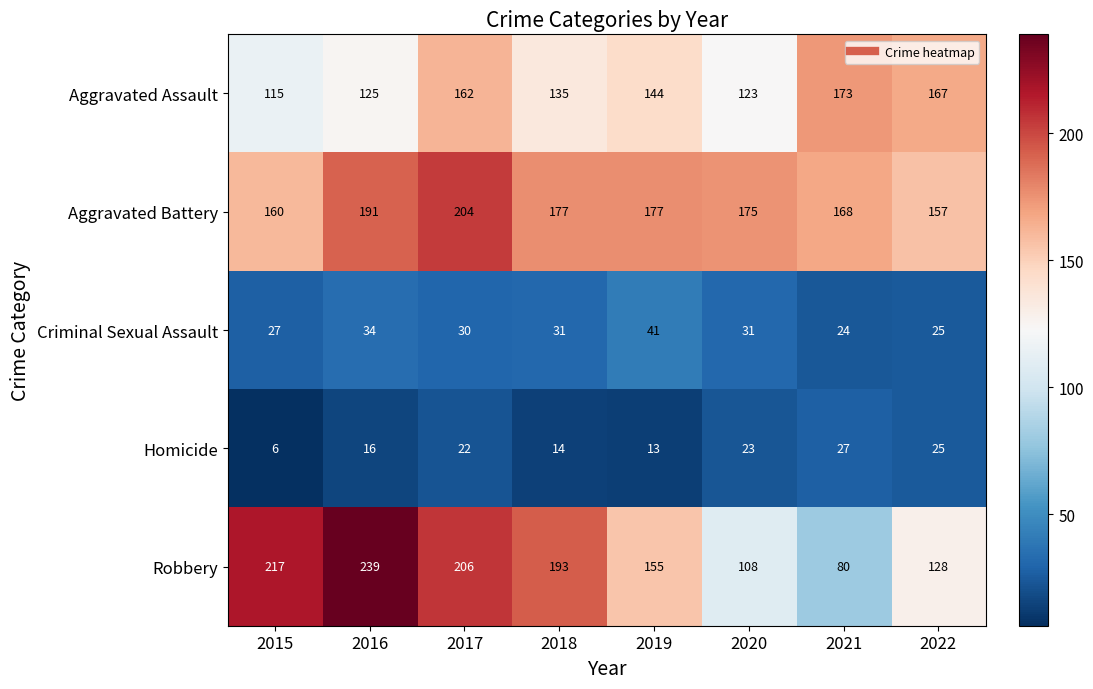

Which series has the widest spread of values?

Robbery